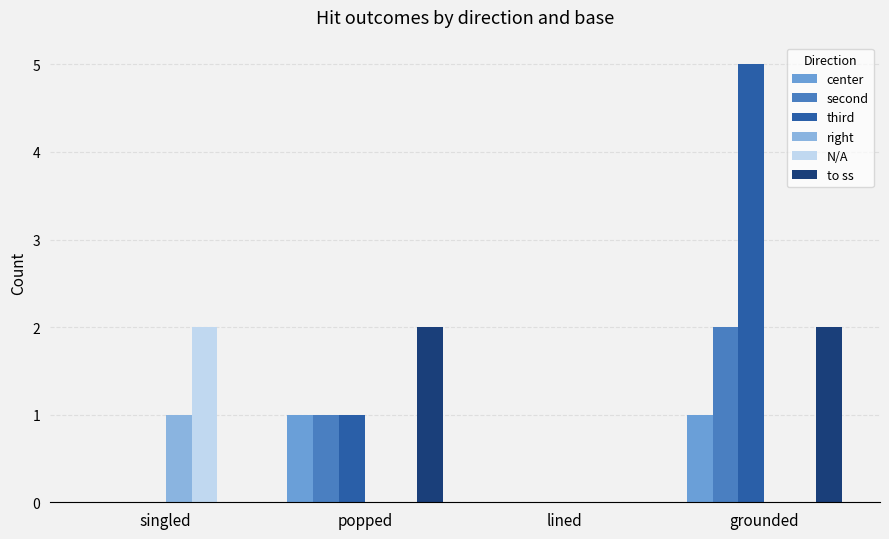

Reading left to right, list all the values displayed in this chart.

center: singled=0	popped=1	lined=0	grounded=1
second: singled=0	popped=1	lined=0	grounded=2
third: singled=0	popped=1	lined=0	grounded=5
right: singled=1	popped=0	lined=0	grounded=0
N/A: singled=2	popped=0	lined=0	grounded=0
to ss: singled=0	popped=2	lined=0	grounded=2